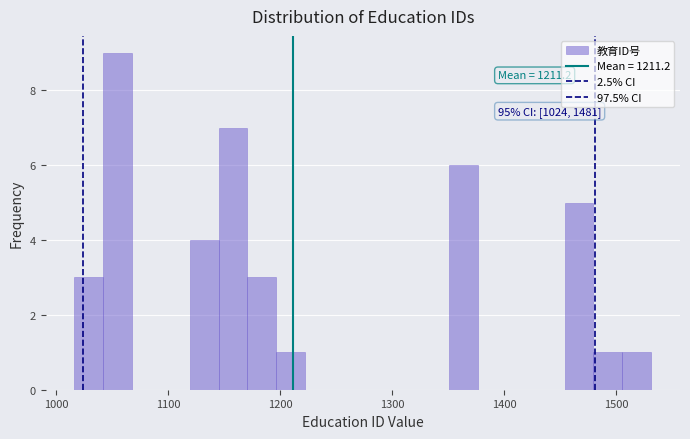

Read against the x-axis, roughly where is the centre of the tallest bar?

1050